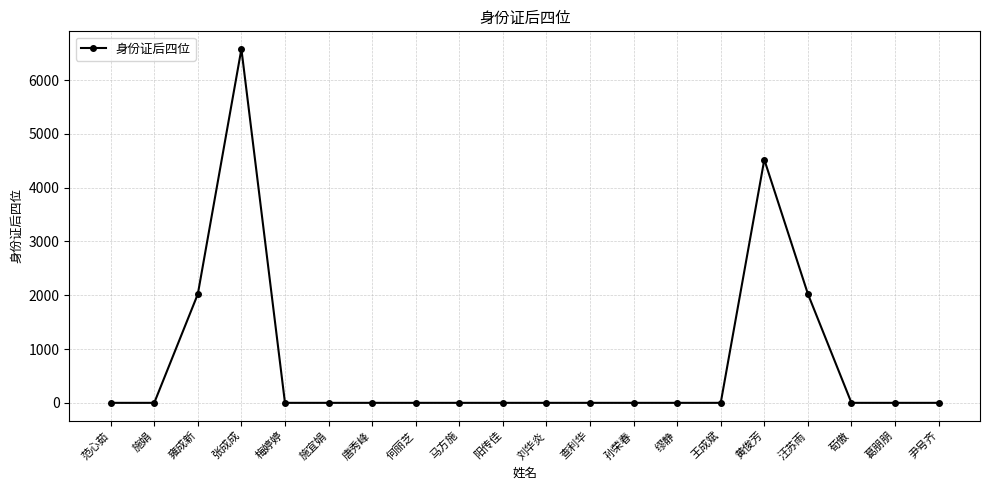

True or false: the data has more than 1 interior local peaks.

True